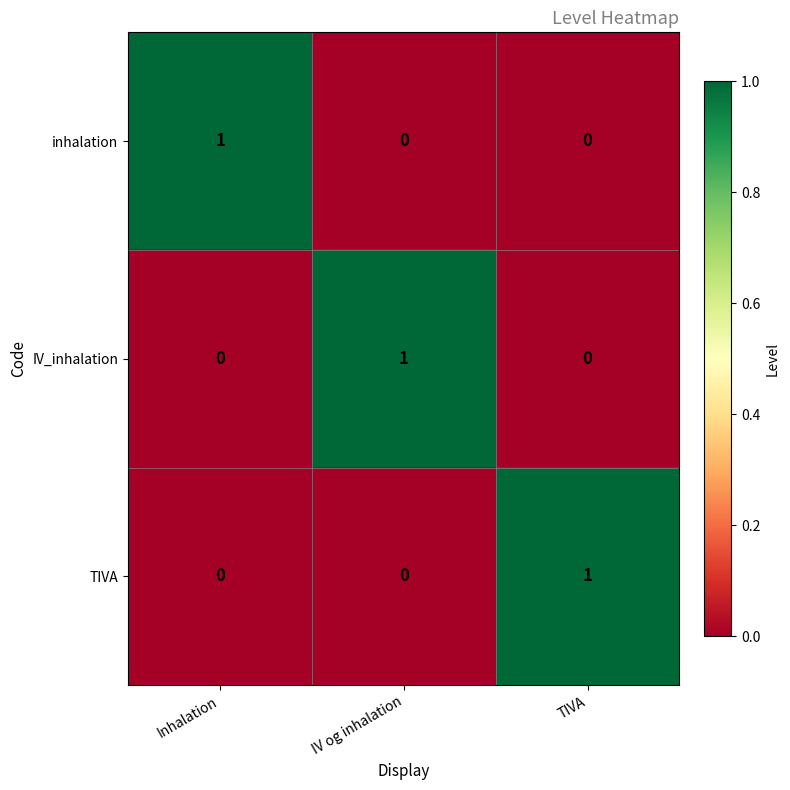

Reading left to right, transcribe all the data shown in this chart.

inhalation: Inhalation=1	IV og inhalation=0	TIVA=0
IV_inhalation: Inhalation=0	IV og inhalation=1	TIVA=0
TIVA: Inhalation=0	IV og inhalation=0	TIVA=1